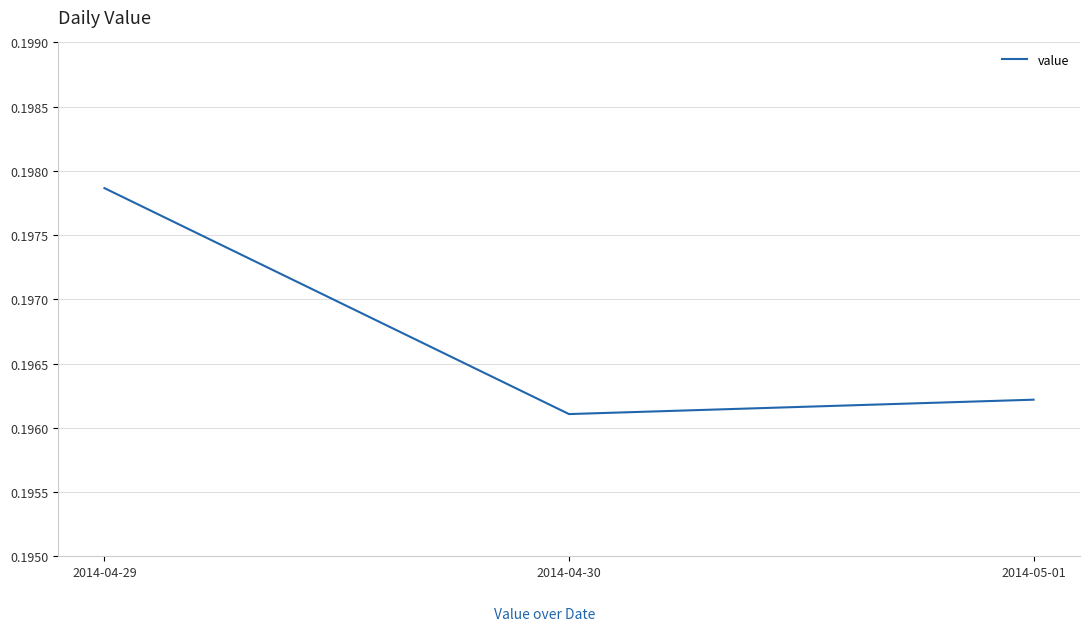

How many lines are shown in the chart?

1